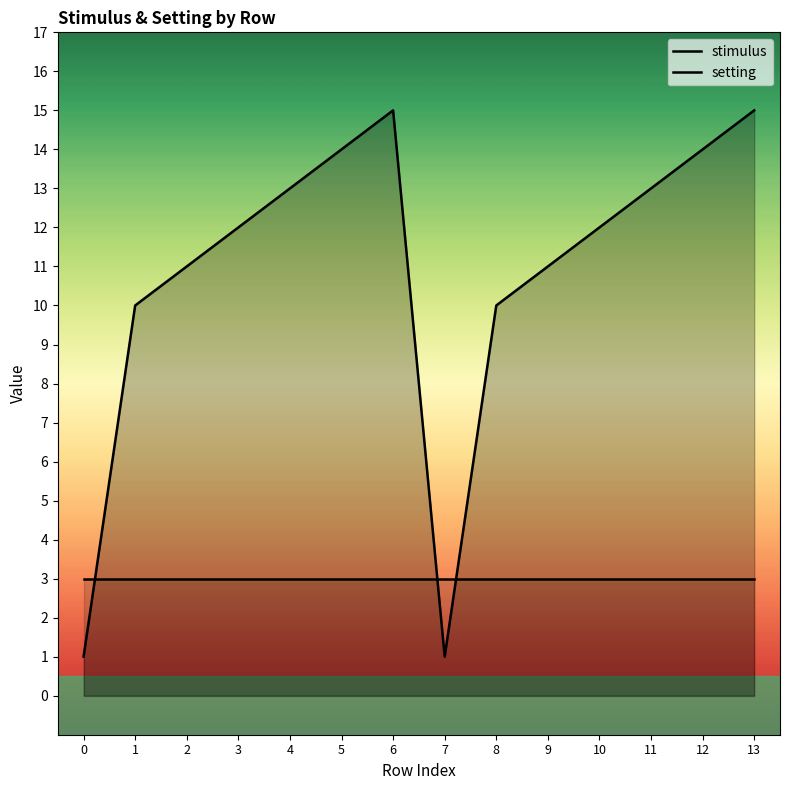

Reading left to right, list all the values displayed in this chart.

stimulus: 0=1	1=10	2=11	3=12	4=13	5=14	6=15	7=1	8=10	9=11	10=12	11=13	12=14	13=15
setting: 0=3	1=3	2=3	3=3	4=3	5=3	6=3	7=3	8=3	9=3	10=3	11=3	12=3	13=3